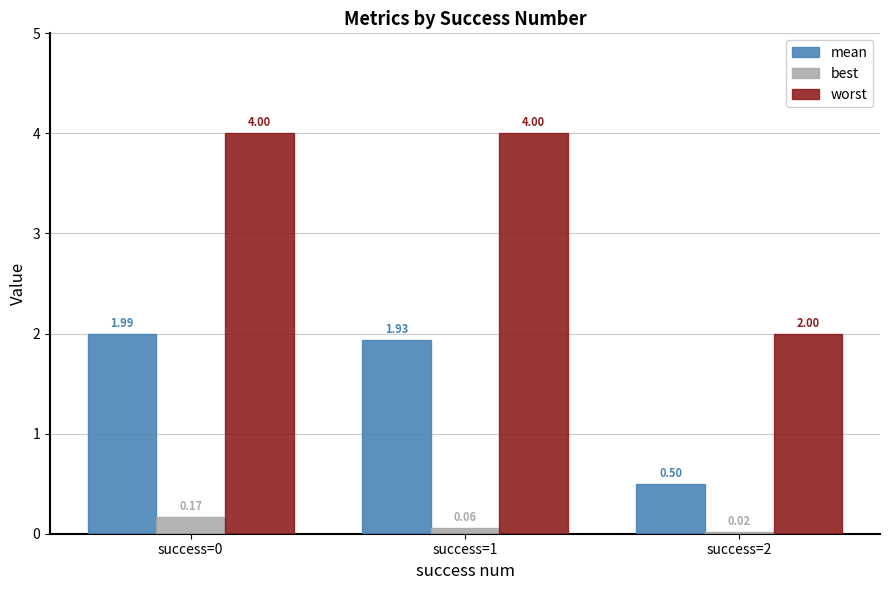

How many worst values are between 2 and 3?

1